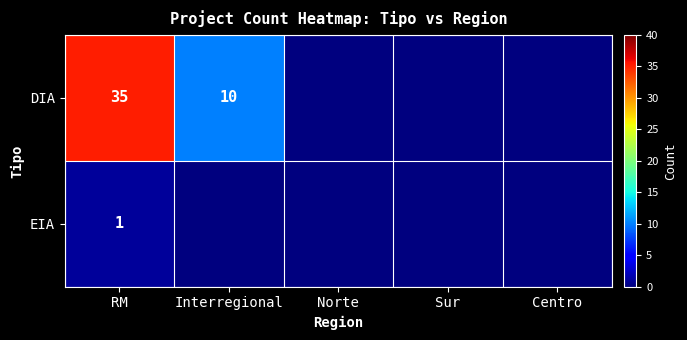

What is the spread (max minus min) of values at Interregional?

10